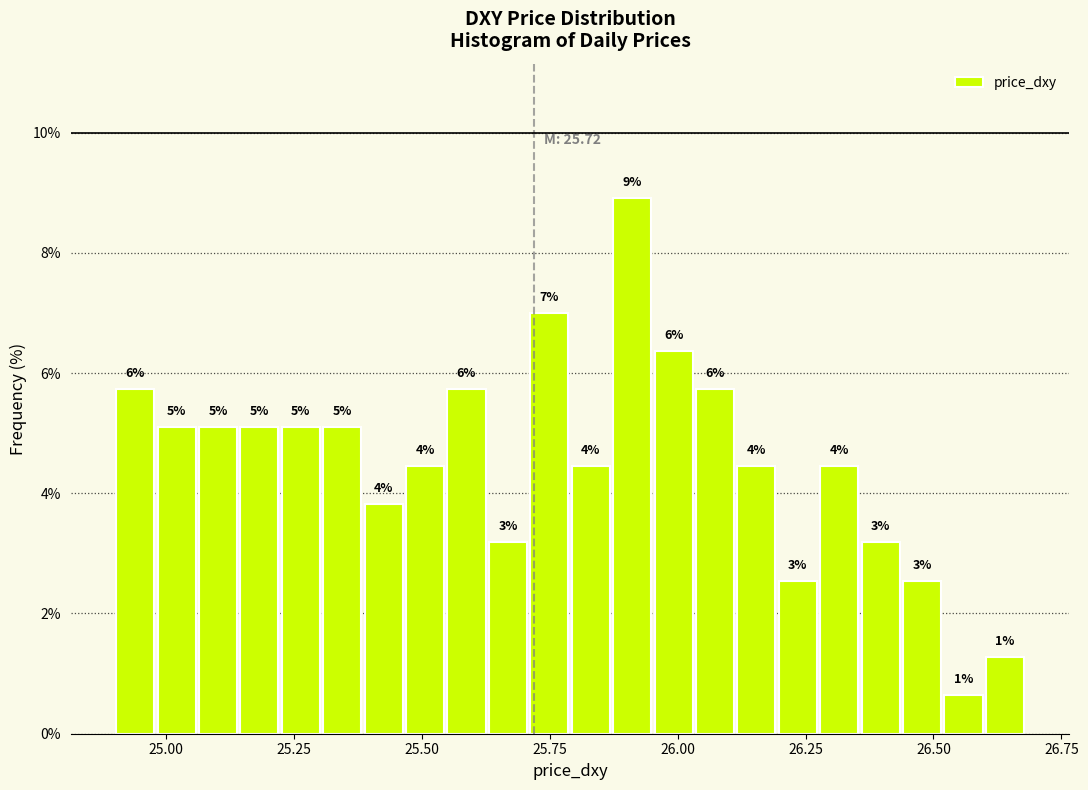

Around what value on the x-axis is the tallest bar? Give the approximate position of its centre, as read against the axis.

25.90